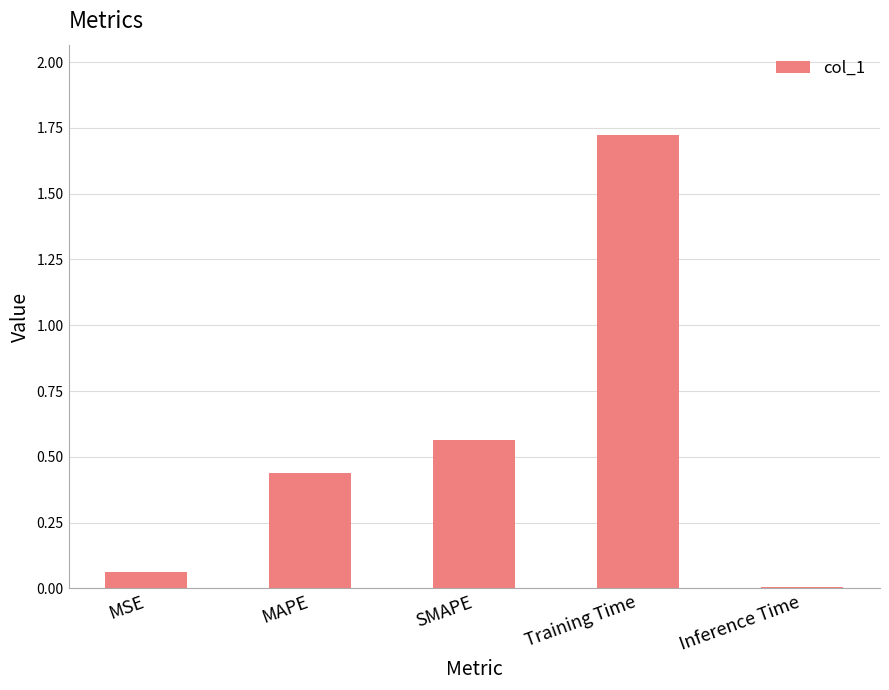

Where is the data nearest to the value 0?

Inference Time